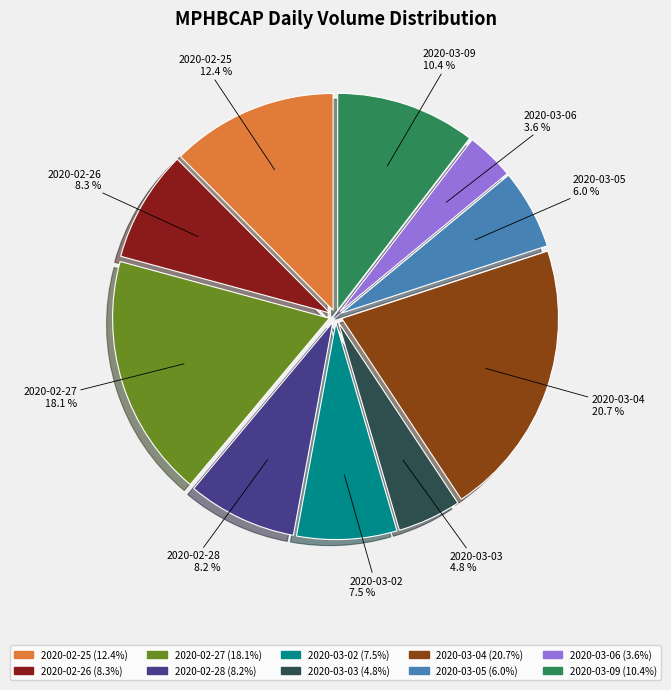

Combined, what portion of the pie is 2020-02-25 and 2020-03-02?

19.9%